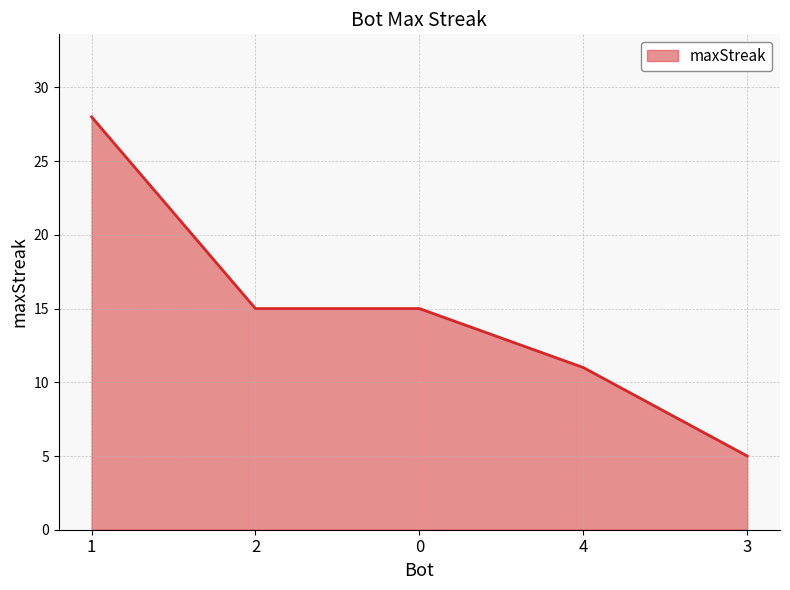

Which label corresponds to the smallest value in the chart?

3